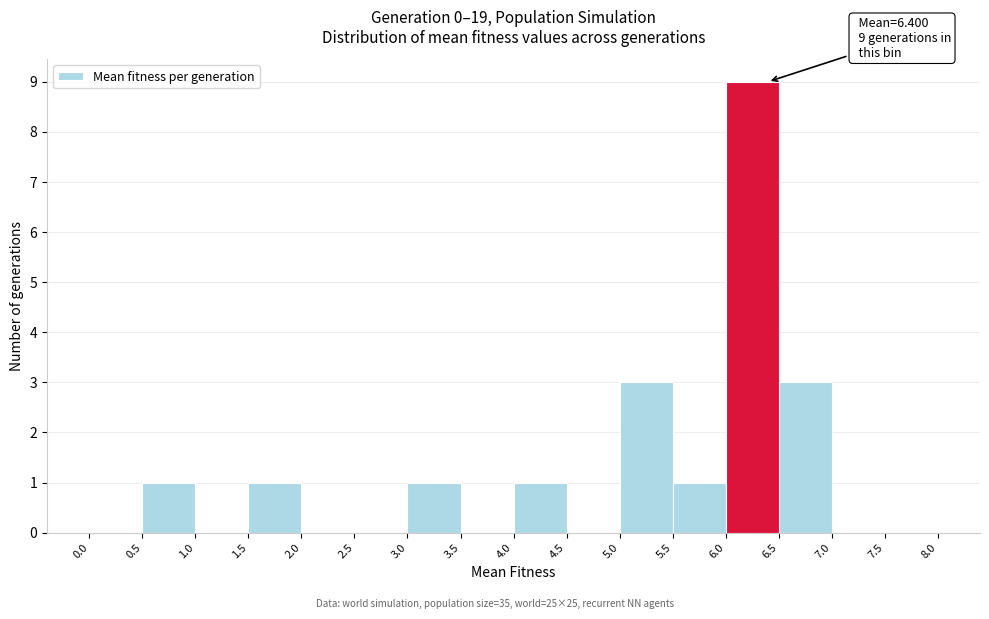

Over which range of the x-axis is the bar tallest?

6.0 to 6.5